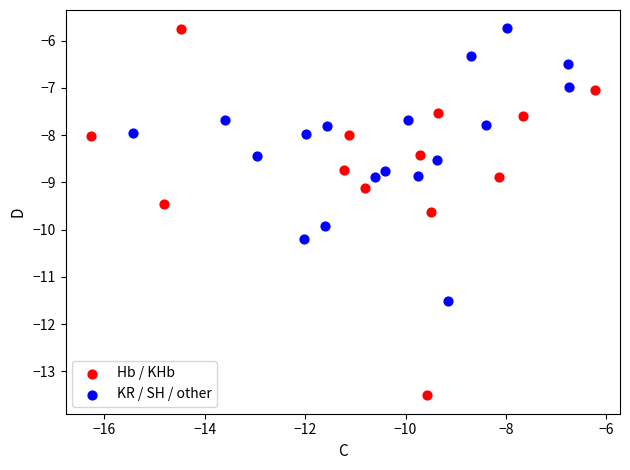

Which series contains the lowest Y value?

Hb / KHb